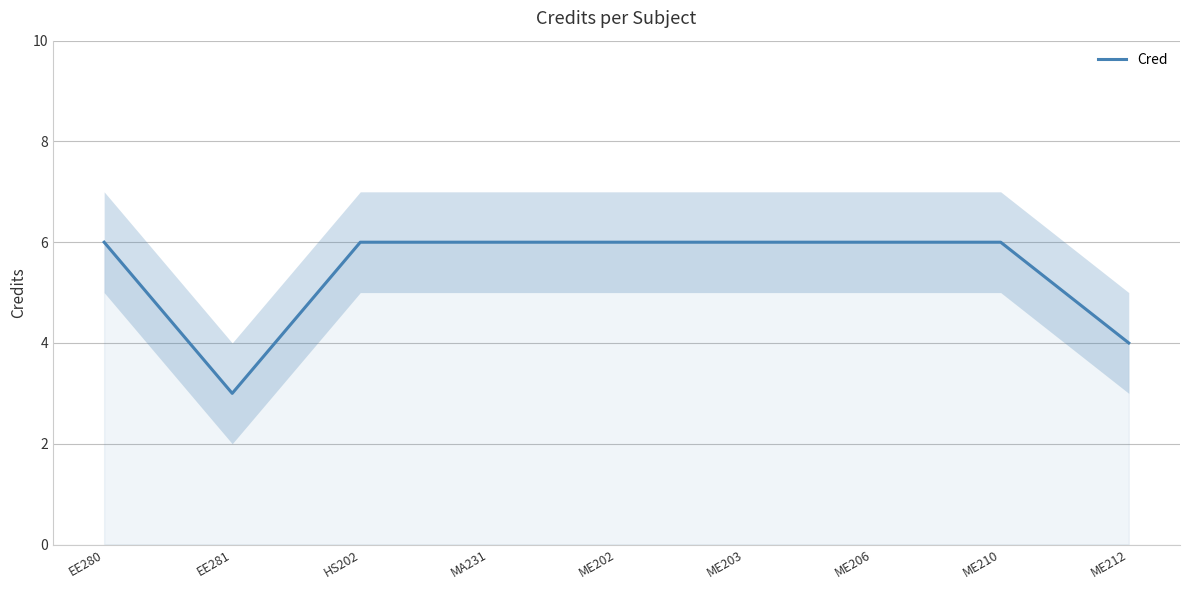

Reading left to right, what are all the values shown in this chart?

EE280=6	EE281=3	HS202=6	MA231=6	ME202=6	ME203=6	ME206=6	ME210=6	ME212=4